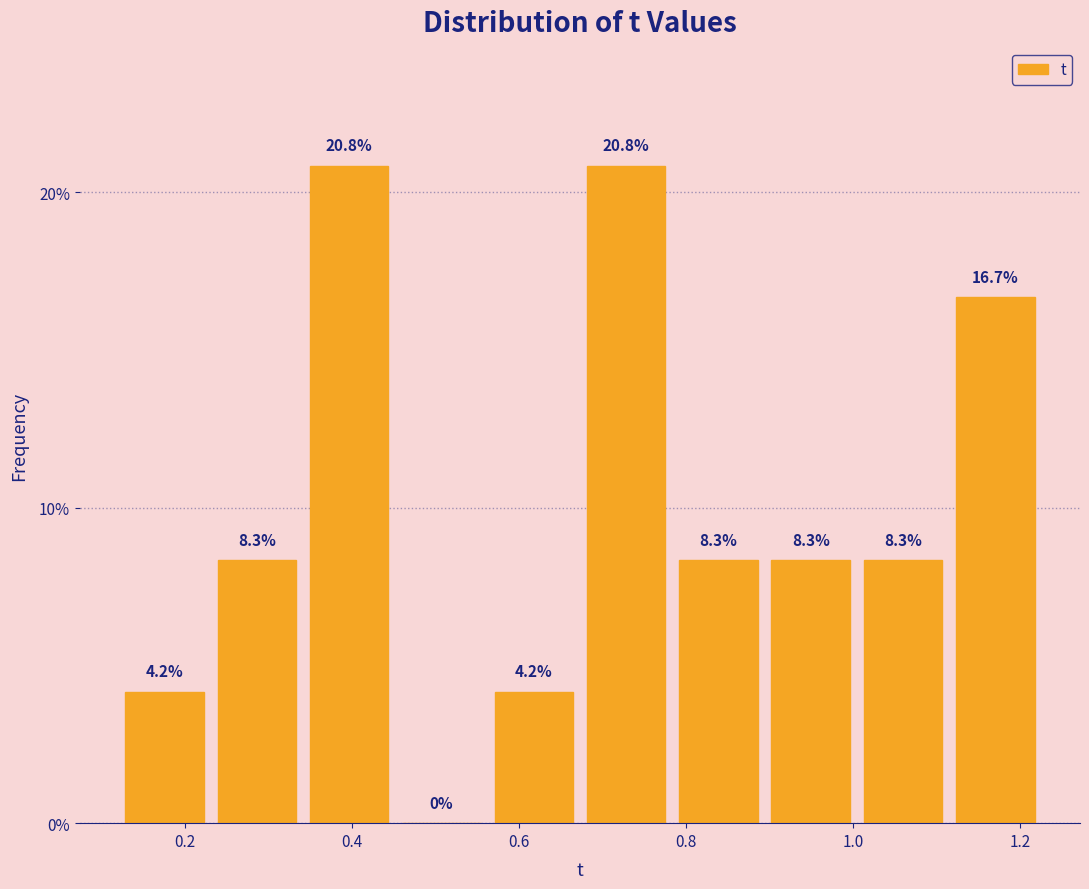

Reading left to right, list every bar in this chart as the range it spans on the x-axis followed by its height. The bar edges are not printed on the chart, so give them approximately, as read against the axis.

0.12 to 0.24: 4.2
0.24 to 0.34: 8.3
0.34 to 0.46: 20.8
0.46 to 0.56: 0.0
0.56 to 0.68: 4.2
0.68 to 0.78: 20.8
0.78 to 0.90: 8.3
0.90 to 1.00: 8.3
1.00 to 1.12: 8.3
1.12 to 1.22: 16.7